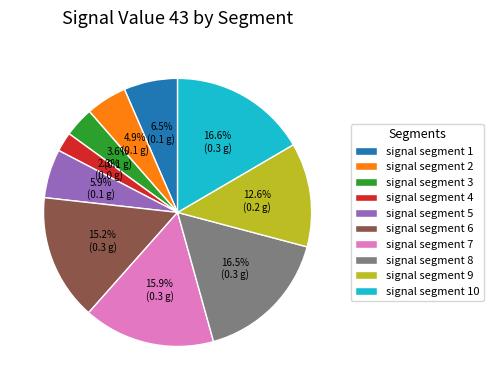

How much of the chart is everything except signal segment 3?

96.4%